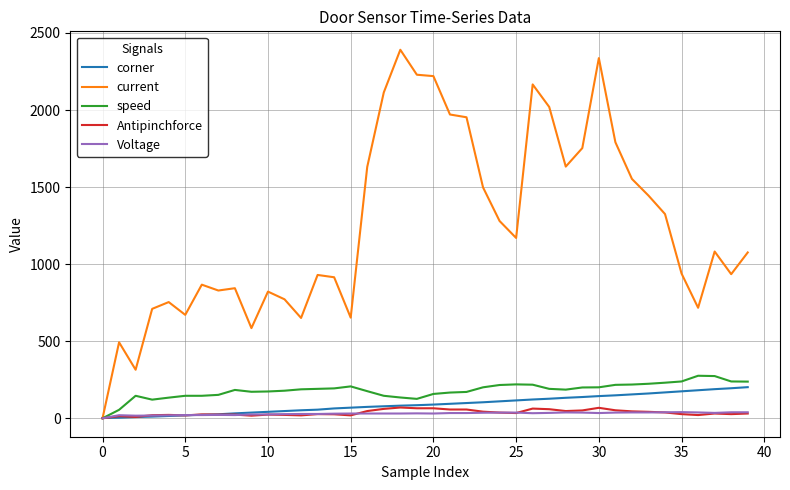

How many lines are shown in the chart?

5